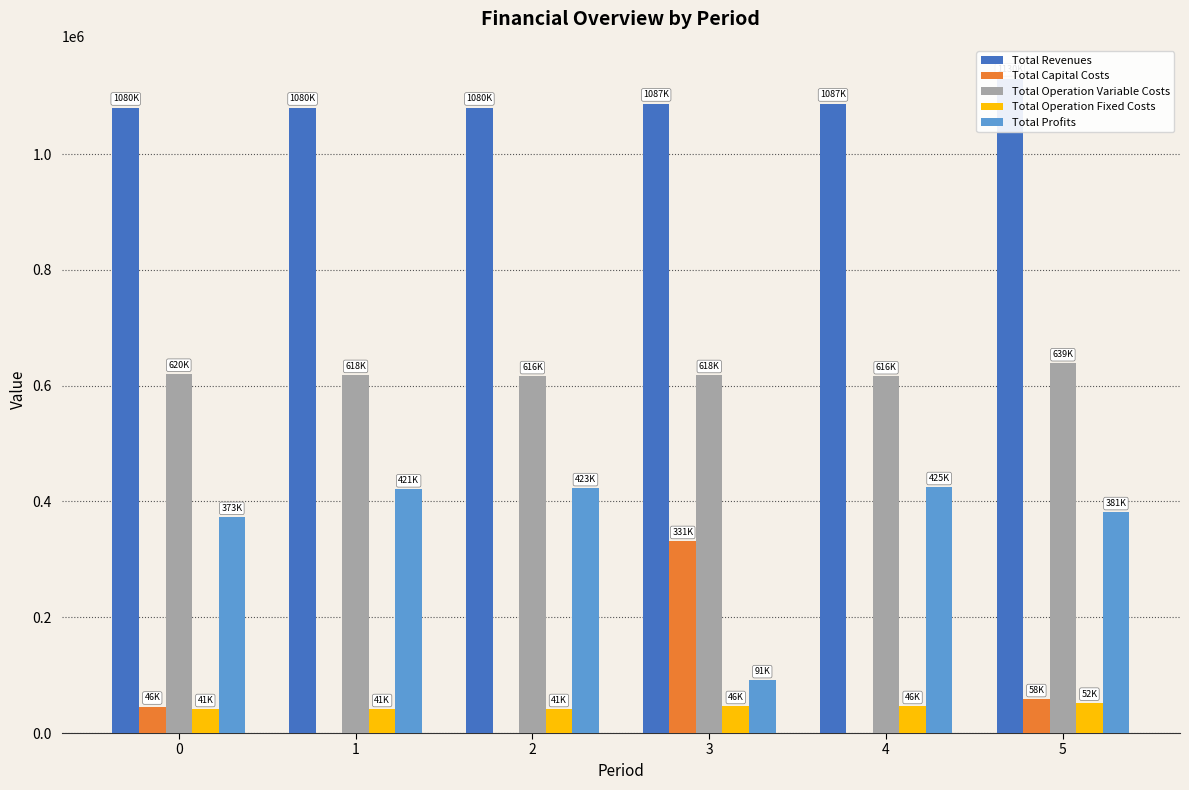

List the labels in order of Total Operation Fixed Costs value, largest first.

5, 3, 4, 0, 1, 2